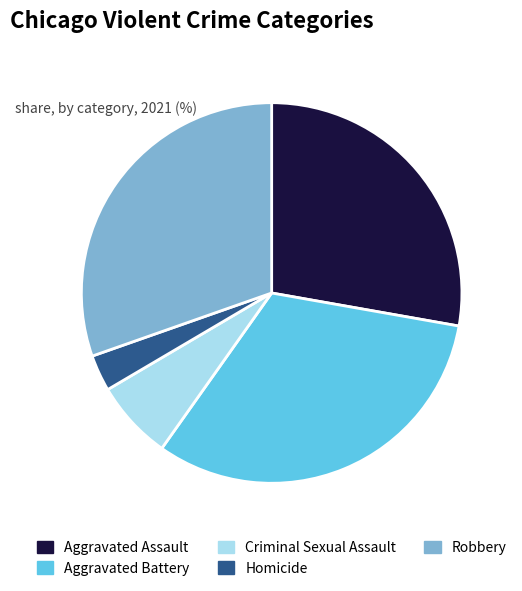

Is the sum of Homicide and Aggravated Battery greater than half?

No